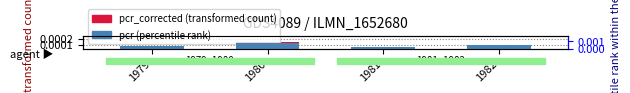

How many bars are there in each group?

2